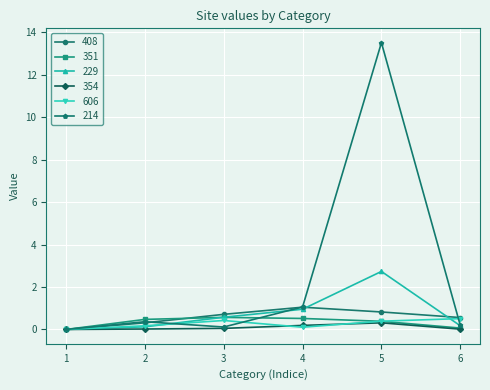

Count the number of categories in the chart.

6